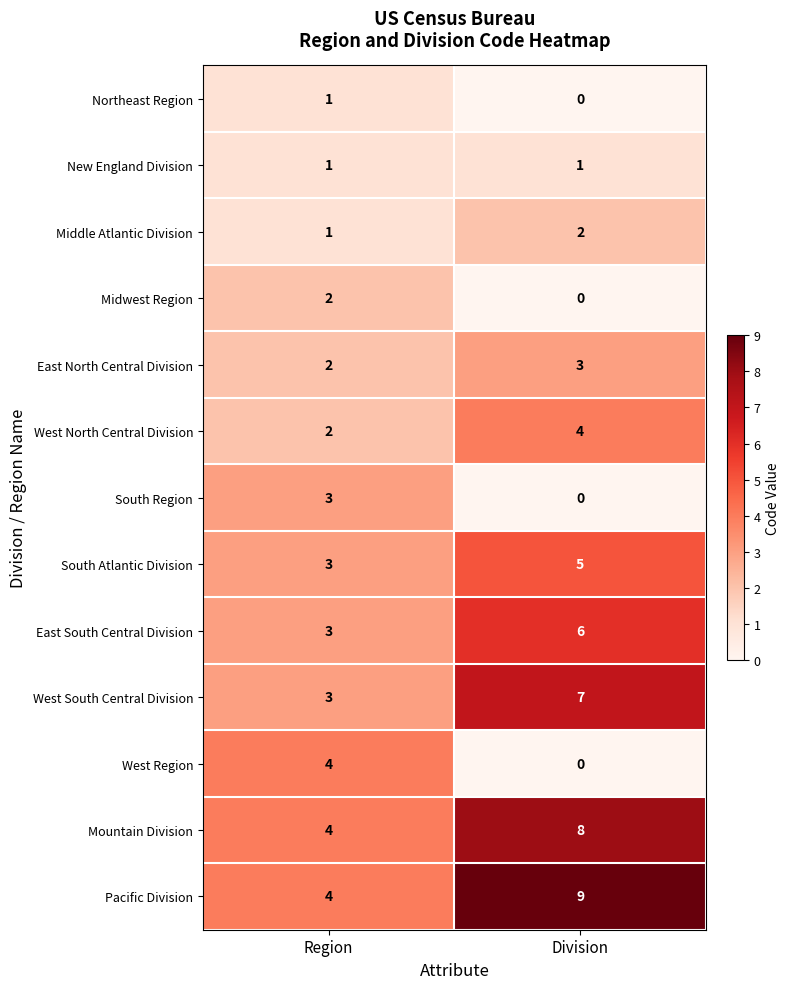

Reading right to left, transcribe all the data shown in this chart.

Northeast Region: 0	1
New England Division: 1	1
Middle Atlantic Division: 2	1
Midwest Region: 0	2
East North Central Division: 3	2
West North Central Division: 4	2
South Region: 0	3
South Atlantic Division: 5	3
East South Central Division: 6	3
West South Central Division: 7	3
West Region: 0	4
Mountain Division: 8	4
Pacific Division: 9	4